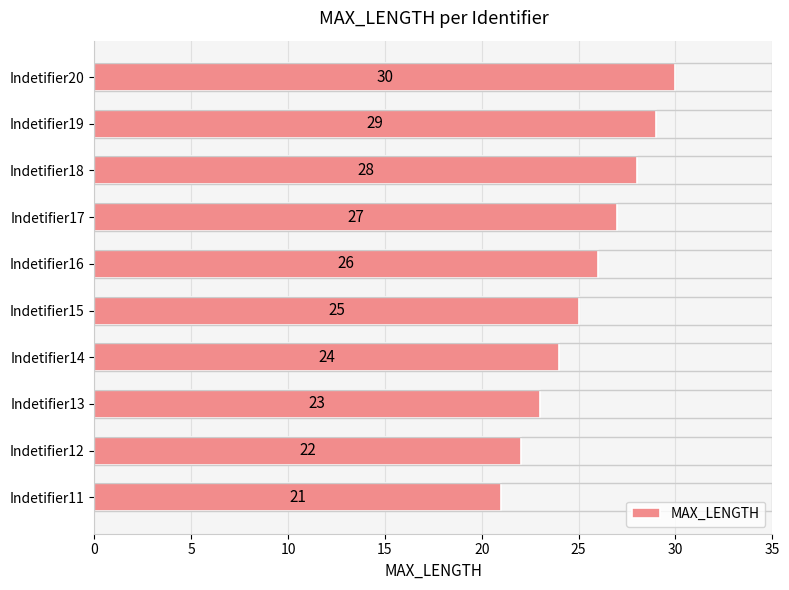

Reading bottom to top, what are all the values shown in this chart?

Indetifier11=21	Indetifier12=22	Indetifier13=23	Indetifier14=24	Indetifier15=25	Indetifier16=26	Indetifier17=27	Indetifier18=28	Indetifier19=29	Indetifier20=30